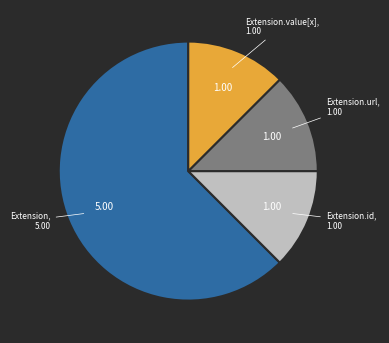

Is there any slice that represents more than half of the pie?

Yes